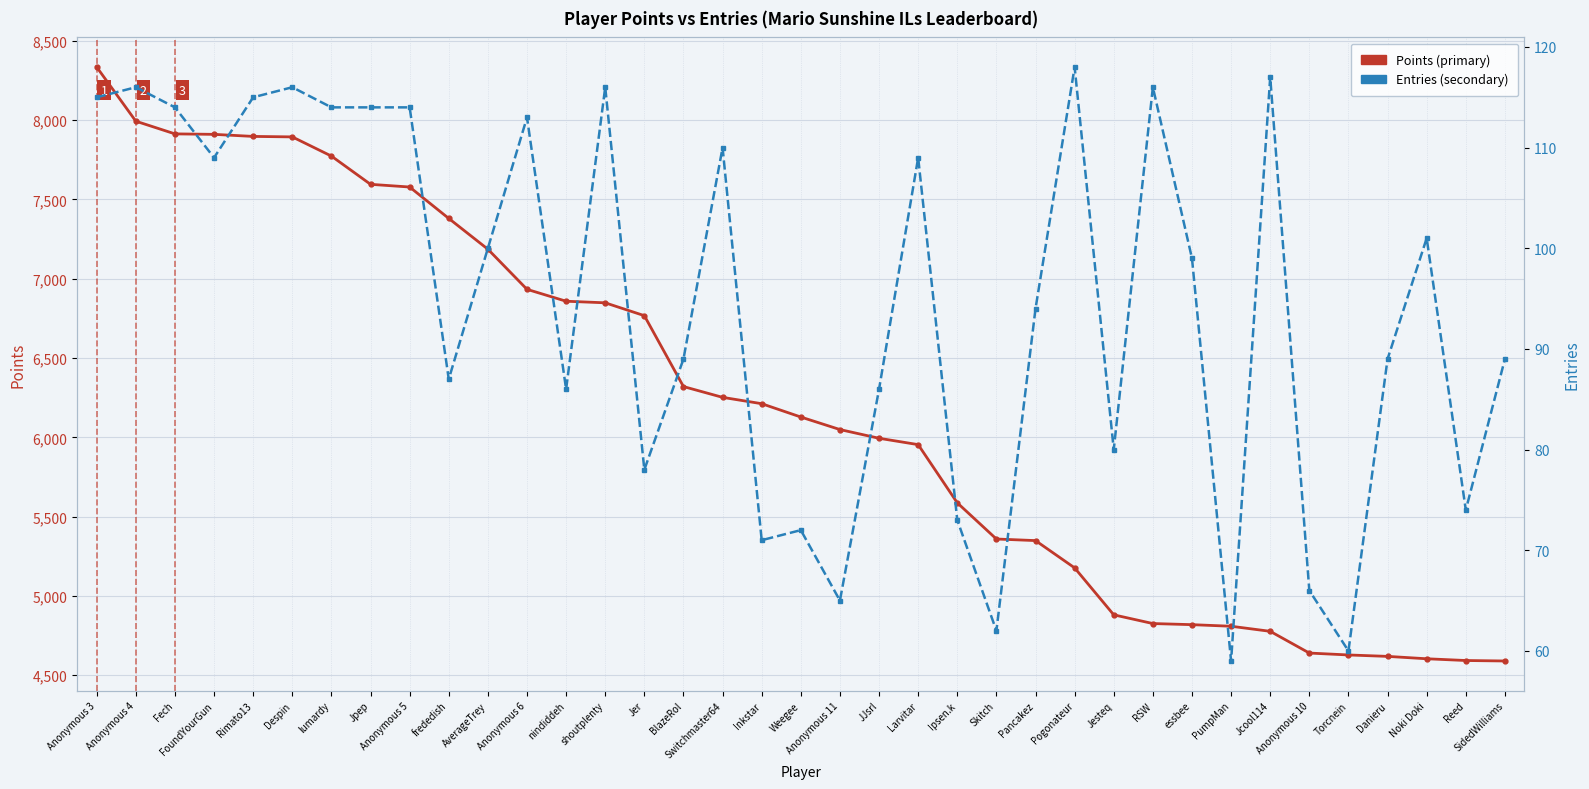

What is the sum of the Entries values at Jcool114 and Inkstar?

188